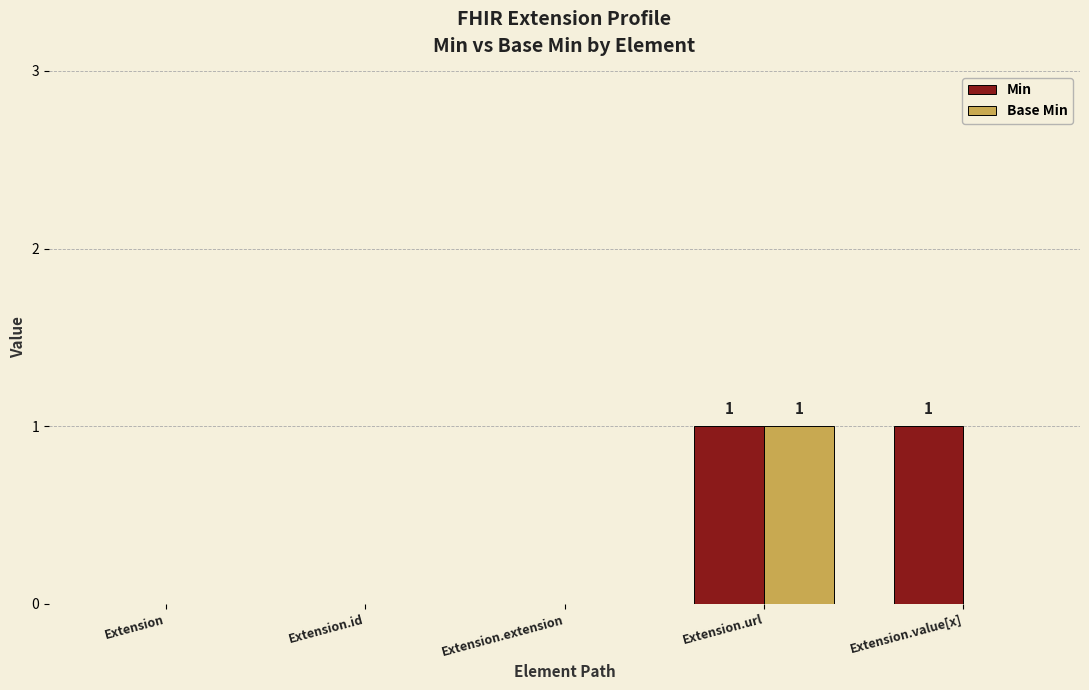

Reading left to right, transcribe all the data shown in this chart.

Min: 0	0	0	1	1
Base Min: 0	0	0	1	0